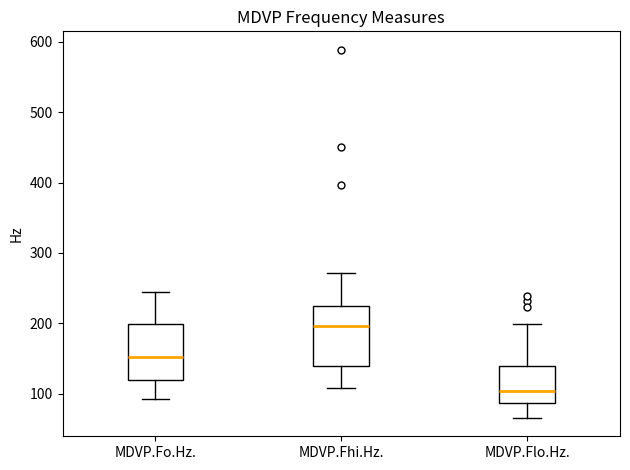

Reading left to right, transcribe this box plot: for each box, give where its median line is, the range the box spans, and where its two whiskers end, as read against the y-axis. The values are not printed on the chart, so give them approximately, as read against the axis.

MDVP.Fo.Hz.: median 150, box 120 to 200, whiskers 90 to 240
MDVP.Fhi.Hz.: median 200, box 140 to 230, whiskers 110 to 270
MDVP.Flo.Hz.: median 100, box 90 to 140, whiskers 70 to 200